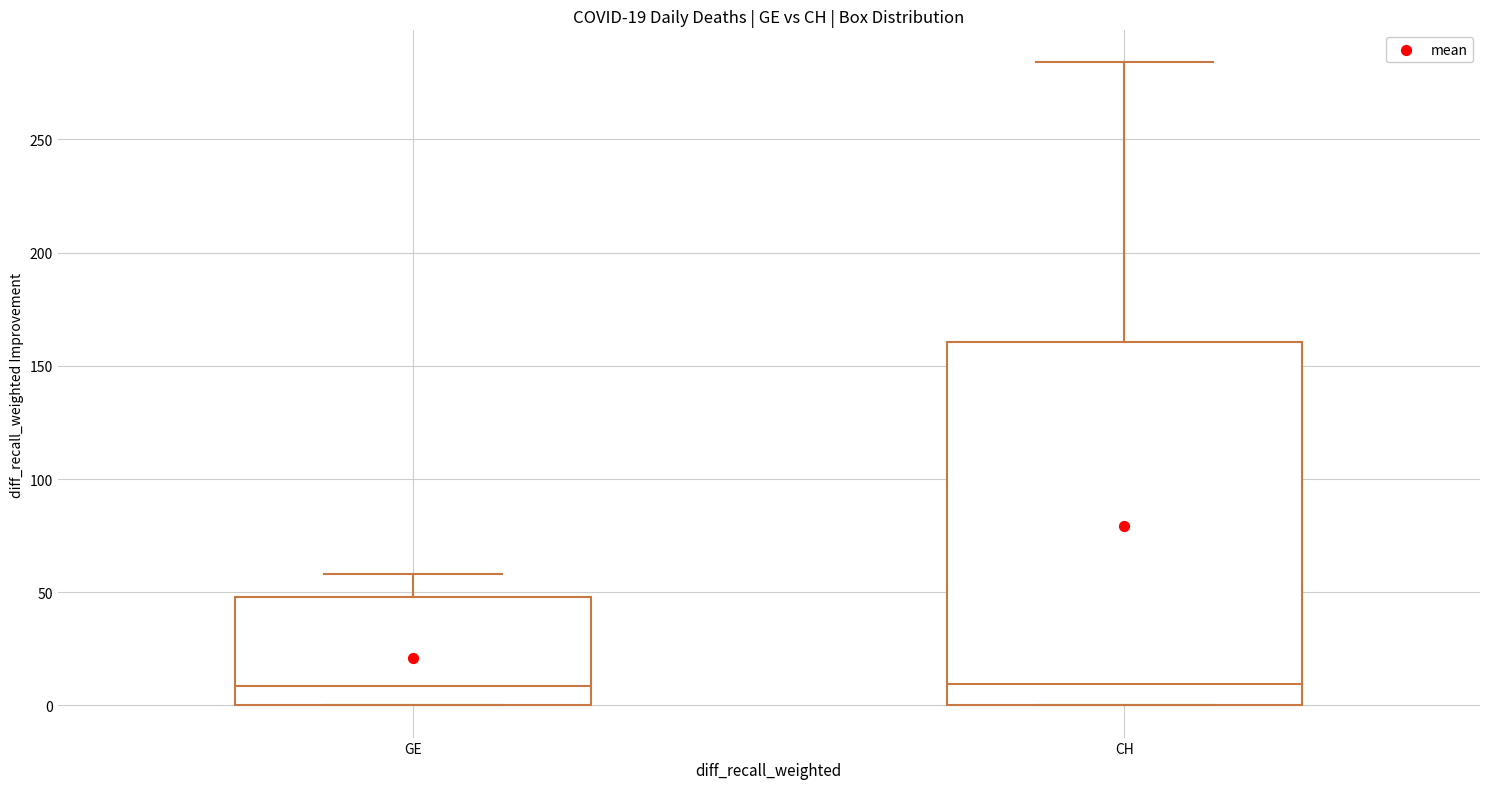

Which box is the tallest, from its lower edge to its upper edge?

CH